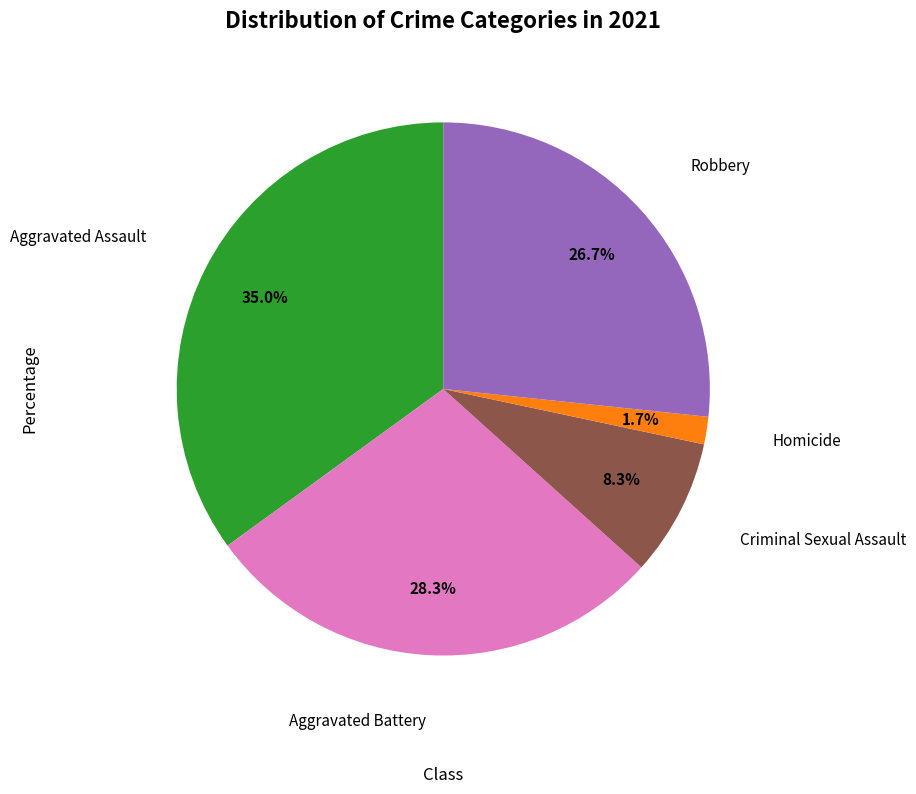

Between Homicide and Aggravated Battery, which is larger?

Aggravated Battery